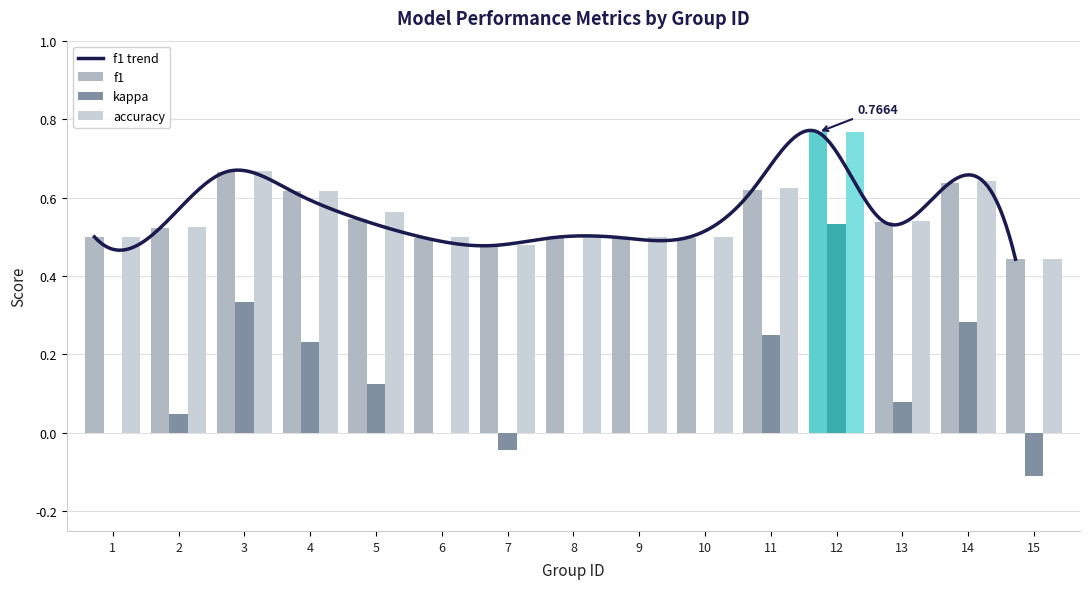

How many bars are there in total?

45